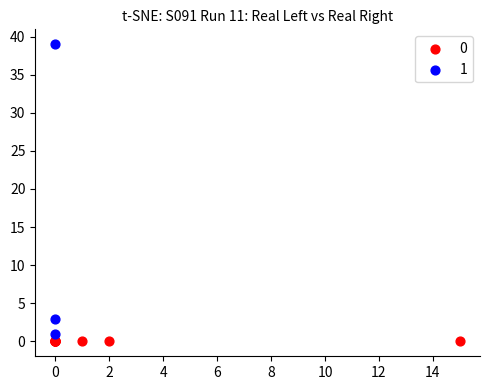

What are all the series names shown in the legend?

0, 1